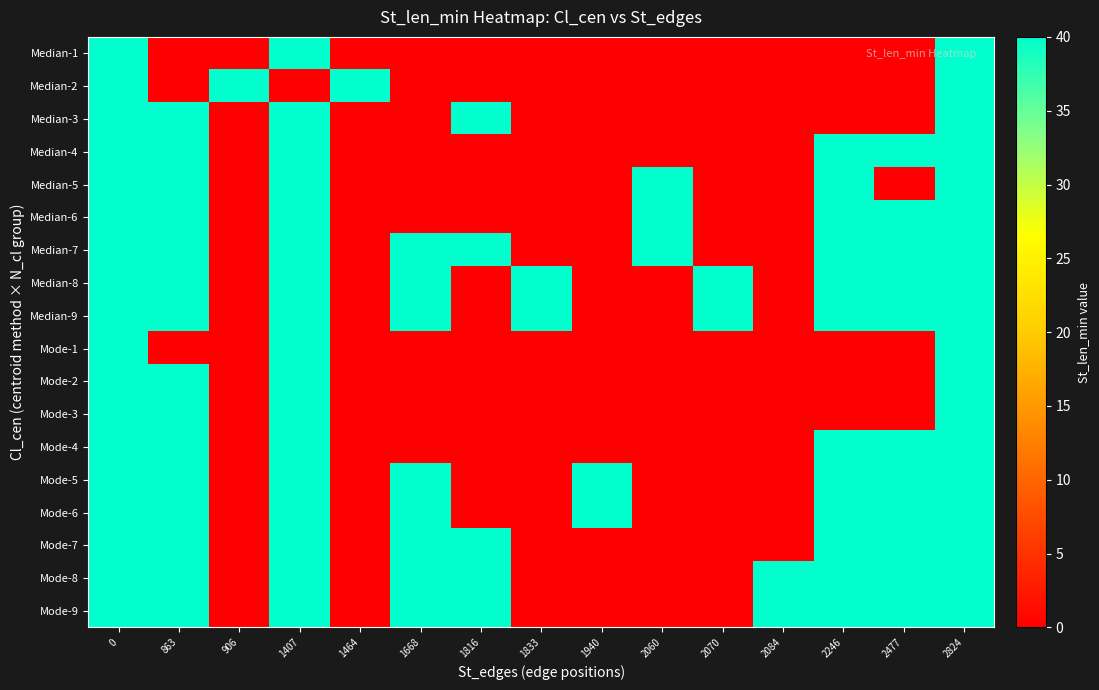

What is the maximum value shown in the chart?

40